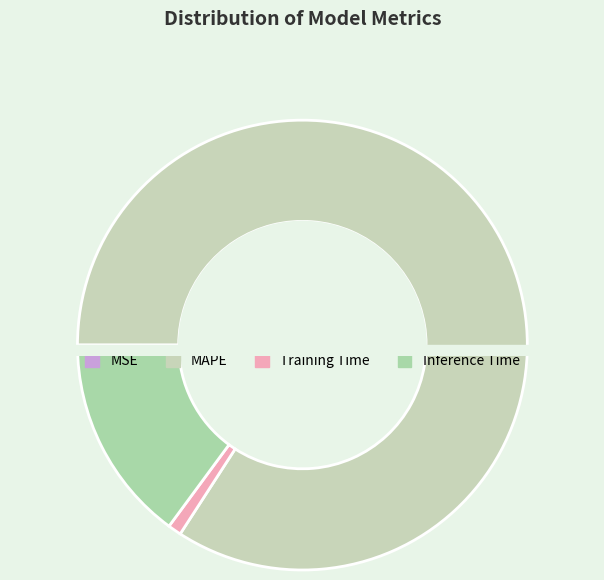

What is the largest slice in the pie chart?

MAPE